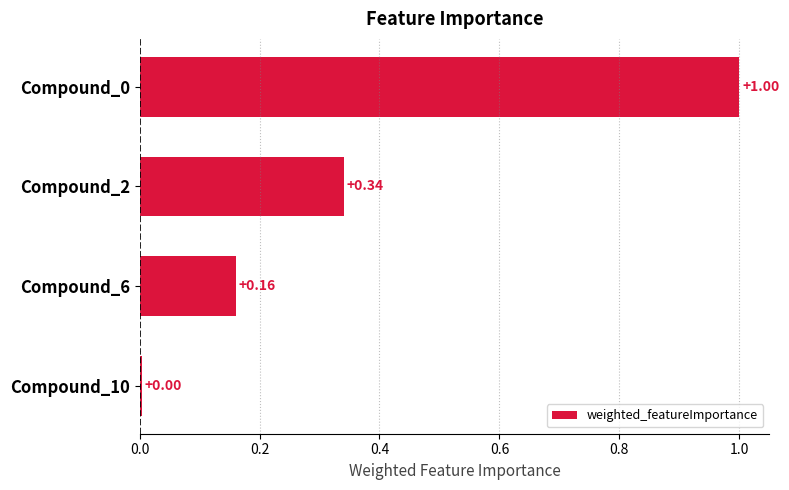

Between Compound_10 and Compound_6, which is larger?

Compound_6